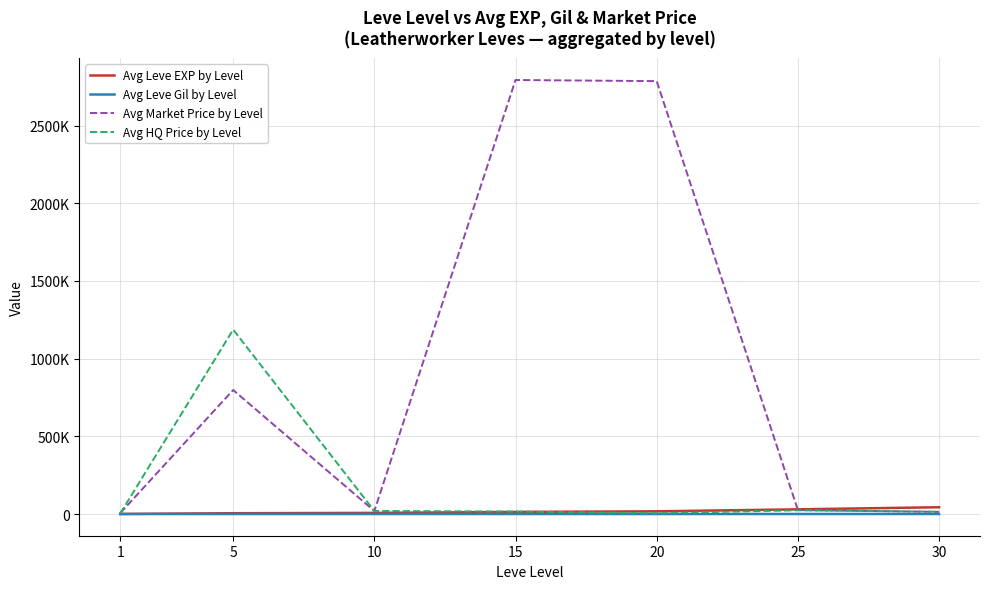

What is the greatest value displayed?

2792715.8